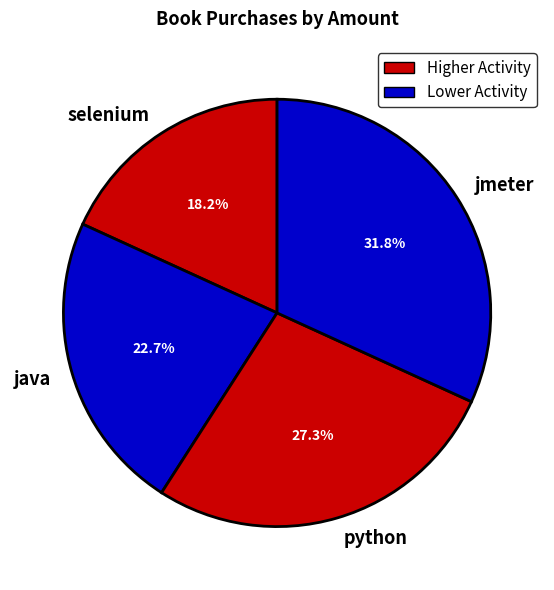

True or false: java accounts for 33% of the total.

False